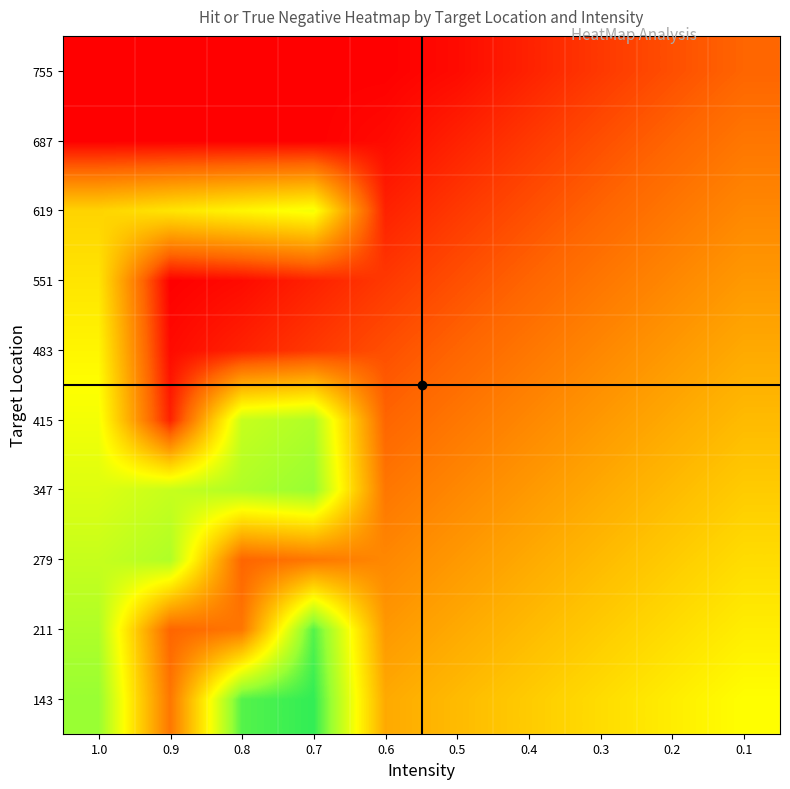

Reading left to right, extract all data points from this chart.

143: 1.0=0.8	0.9=0.2	0.8=0.9	0.7=0.9	0.6=0.4	0.5=0.4	0.4=0.5	0.3=0.5	0.2=0.6	0.1=0.6
211: 1.0=0.8	0.9=0.2	0.8=0.2	0.7=0.9	0.6=0.3	0.5=0.4	0.4=0.4	0.3=0.5	0.2=0.5	0.1=0.6
279: 1.0=0.7	0.9=0.8	0.8=0.2	0.7=0.2	0.6=0.3	0.5=0.3	0.4=0.4	0.3=0.4	0.2=0.5	0.1=0.5
347: 1.0=0.7	0.9=0.7	0.8=0.8	0.7=0.8	0.6=0.2	0.5=0.3	0.4=0.3	0.3=0.4	0.2=0.4	0.1=0.5
415: 1.0=0.6	0.9=0.1	0.8=0.7	0.7=0.8	0.6=0.2	0.5=0.2	0.4=0.3	0.3=0.3	0.2=0.4	0.1=0.4
483: 1.0=0.6	0.9=0.0	0.8=0.1	0.7=0.1	0.6=0.2	0.5=0.2	0.4=0.2	0.3=0.3	0.2=0.3	0.1=0.4
551: 1.0=0.5	0.9=0.0	0.8=0.0	0.7=0.1	0.6=0.1	0.5=0.2	0.4=0.2	0.3=0.2	0.2=0.3	0.1=0.3
619: 1.0=0.5	0.9=0.5	0.8=0.6	0.7=0.6	0.6=0.1	0.5=0.1	0.4=0.2	0.3=0.2	0.2=0.2	0.1=0.3
687: 1.0=0.0	0.9=0.0	0.8=0.0	0.7=0.0	0.6=0.0	0.5=0.1	0.4=0.1	0.3=0.2	0.2=0.2	0.1=0.2
755: 1.0=0.0	0.9=0.0	0.8=0.0	0.7=0.0	0.6=0.0	0.5=0.0	0.4=0.1	0.3=0.1	0.2=0.2	0.1=0.2